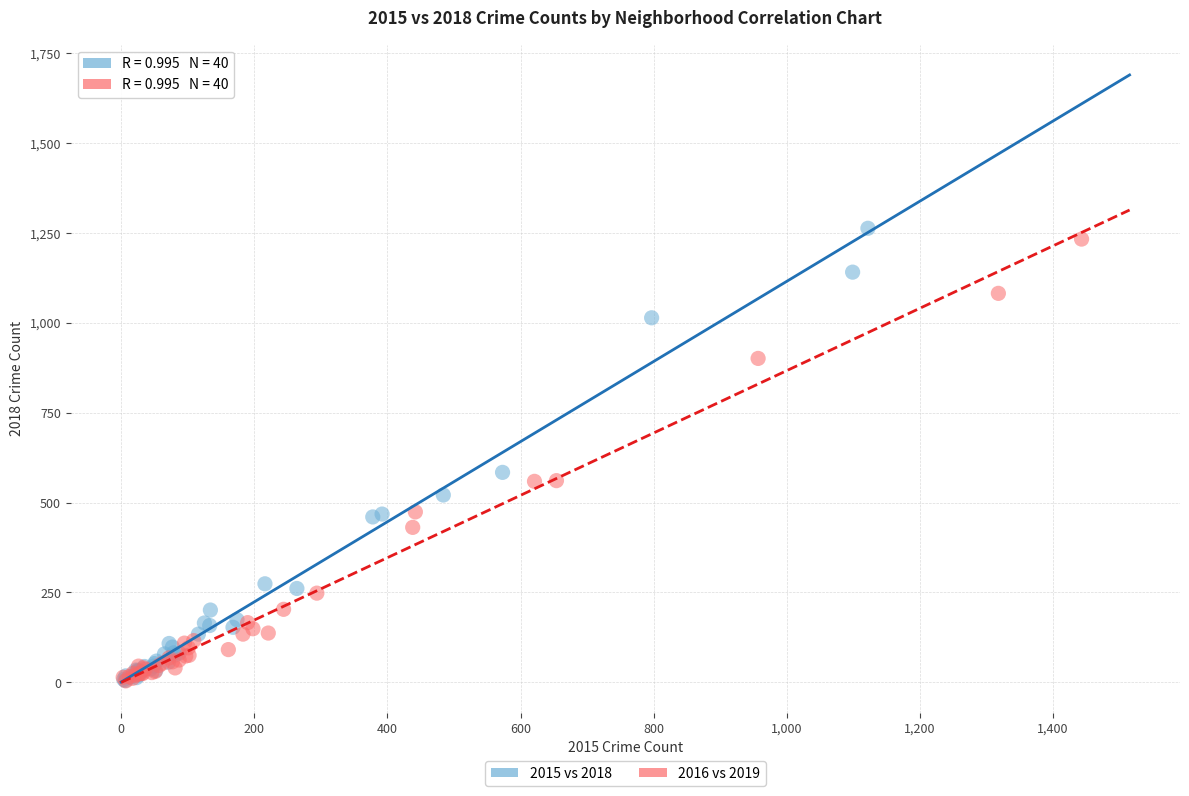

What are all the series names shown in the legend?

2015 vs 2018, 2016 vs 2019